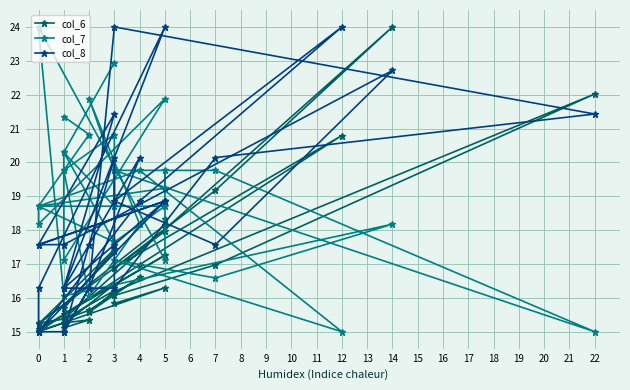

What are all the series names shown in the legend?

col_6, col_7, col_8